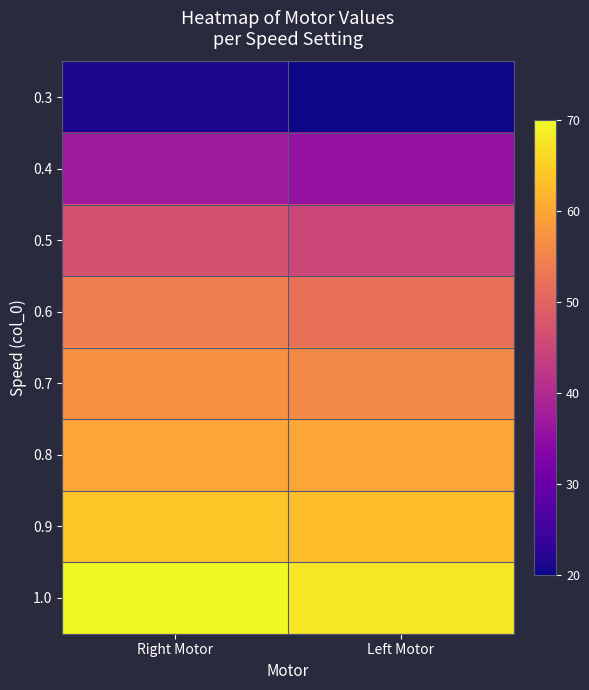

Which series has the largest total across all categories?

1.0